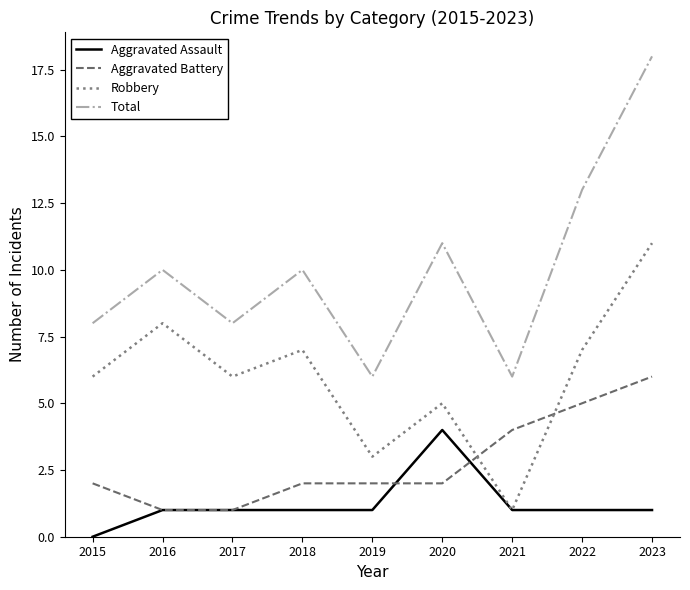

The value of Aggravated Assault at 2016 is 1. True or false?

True